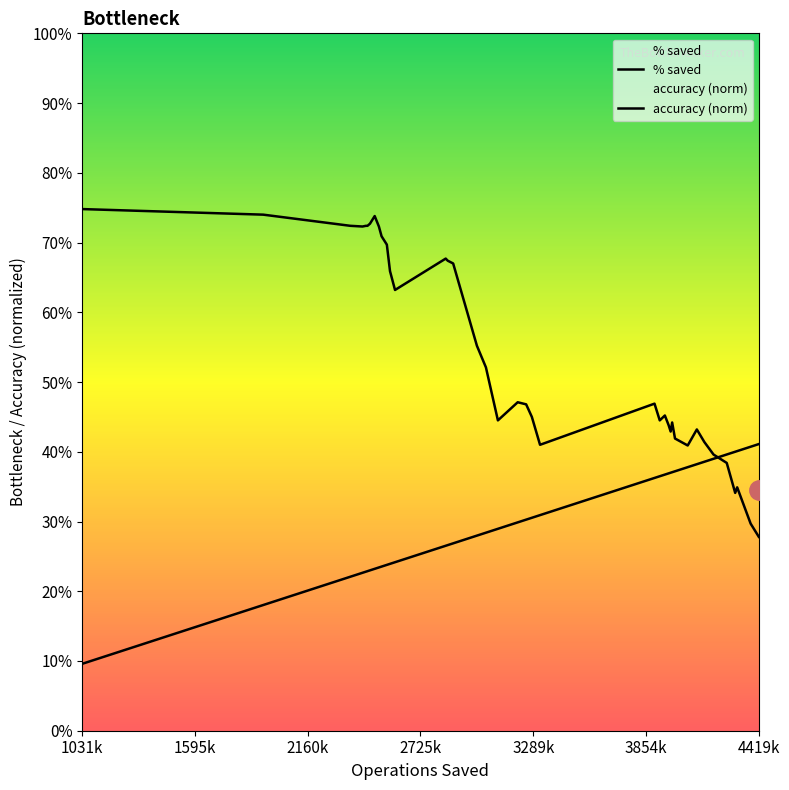

What is the difference between the maximum and minimum values in the accuracy series?

0.5